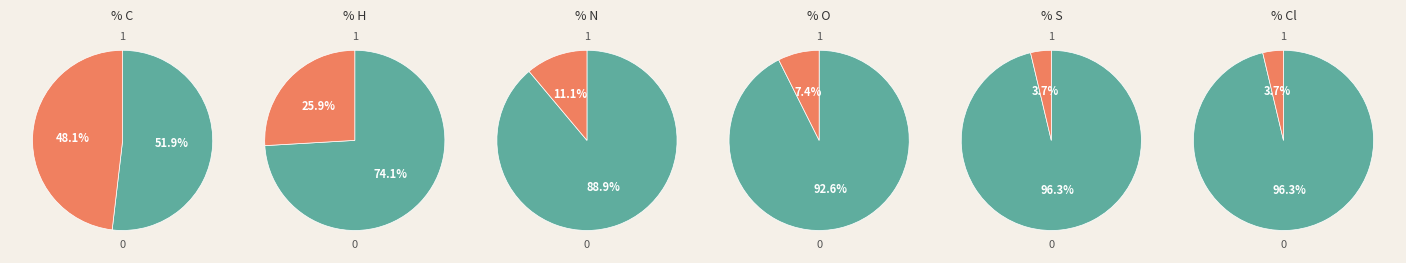

To the nearest percent, what percentage of the pie is C?

48%